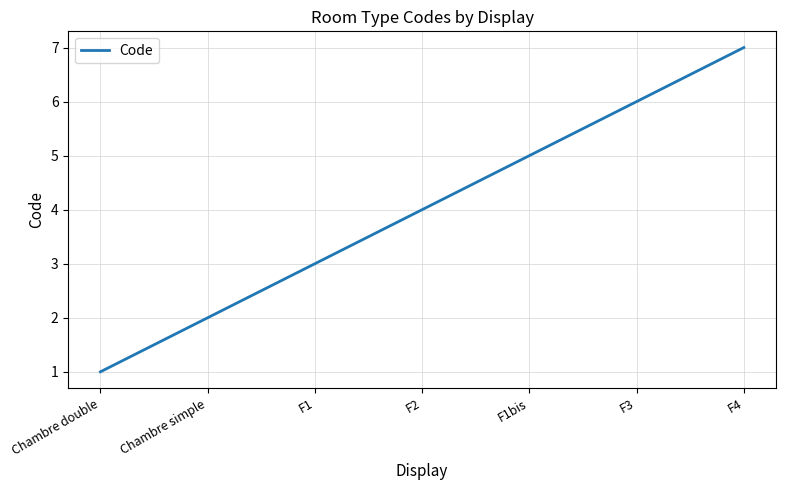

Reading left to right, list all the values displayed in this chart.

1	2	3	4	5	6	7